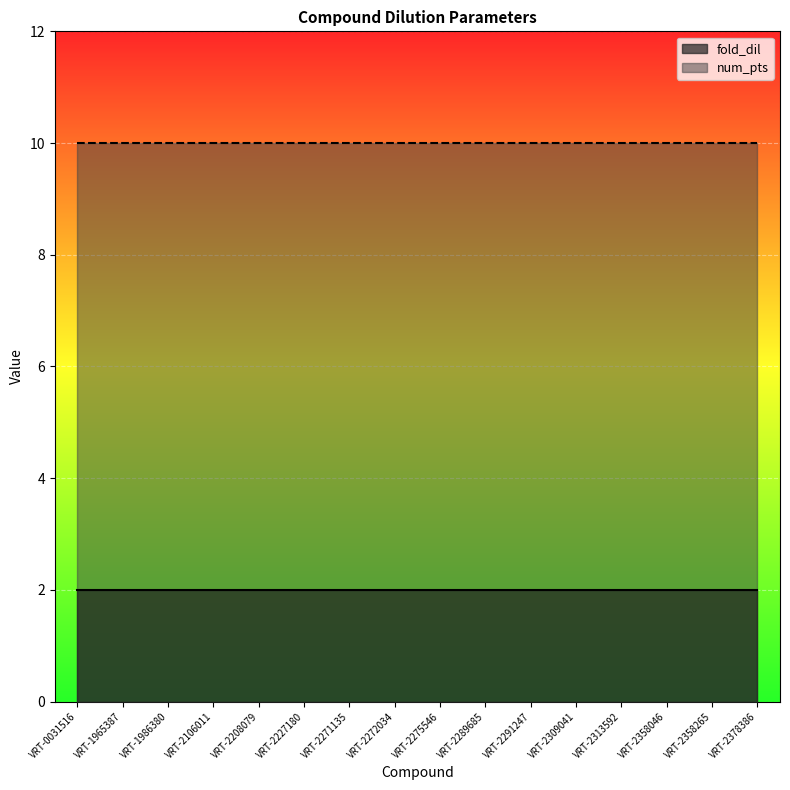

The fold_dil series shows 0 at VRT-2358265. True or false?

False